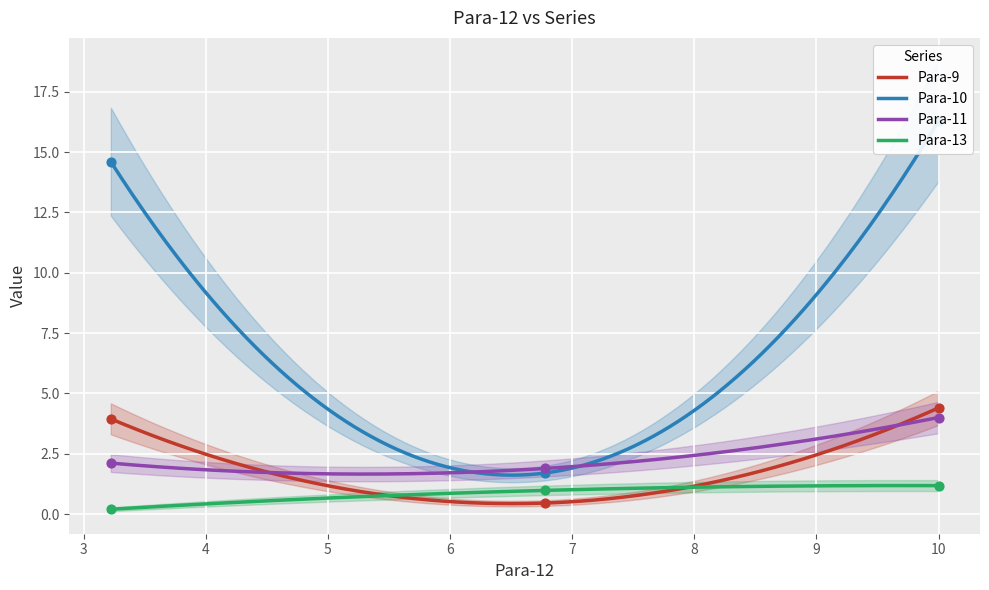

At how many categories does at least one series exceed 15?

1